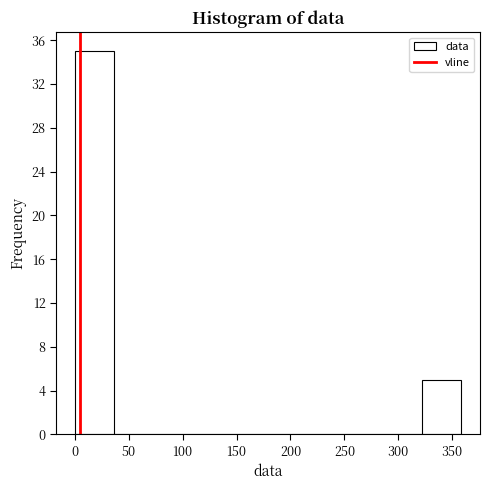

Reading left to right, list every bar in this chart as the range it spans on the x-axis followed by its height. Neither the bar edges nor the heights are printed on the chart, so give them approximately, as read against the axes.

0 to 35: 35
35 to 70: 0
70 to 110: 0
110 to 145: 0
145 to 180: 0
180 to 215: 0
215 to 250: 0
250 to 285: 0
285 to 320: 0
320 to 360: 5